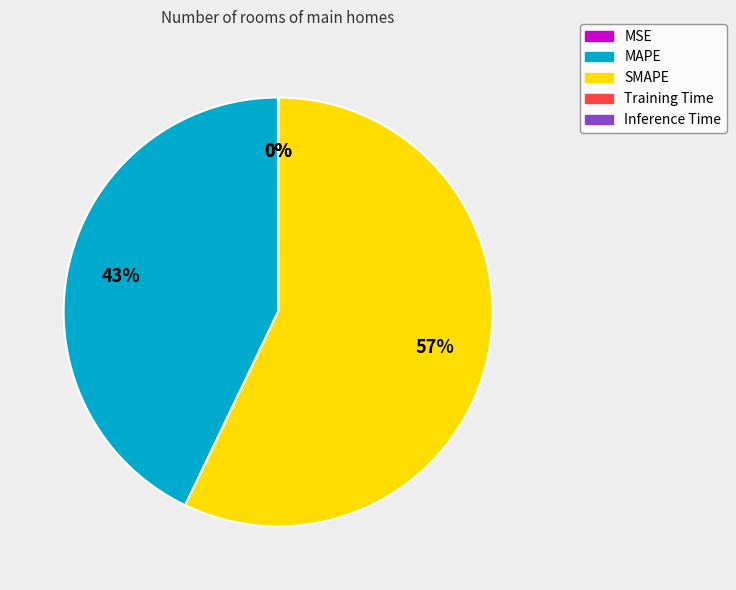

Is it true that SMAPE is 63% of the pie?

False